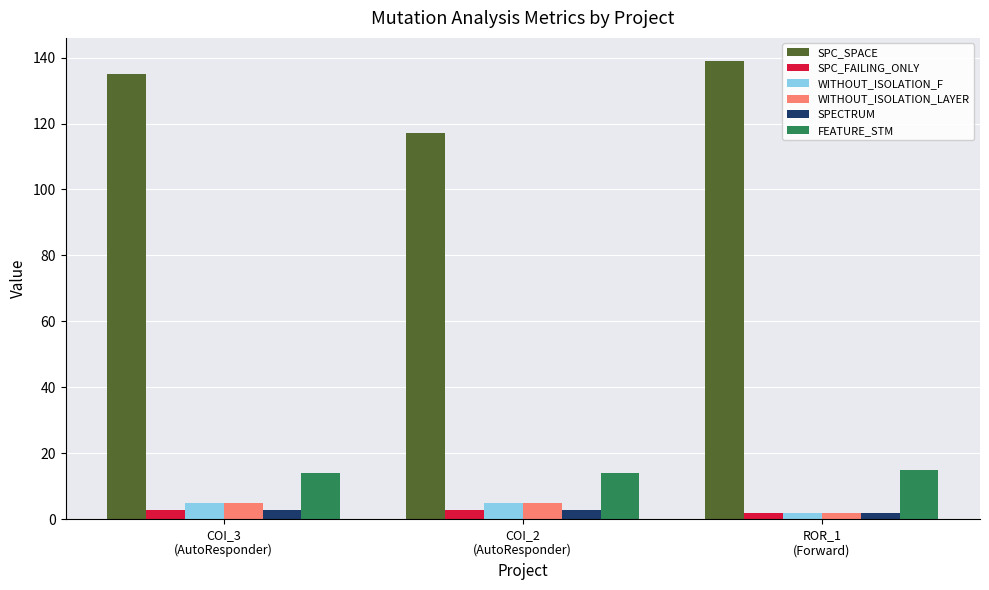

What is the lowest value of the WITHOUT_ISOLATION_F series?

2